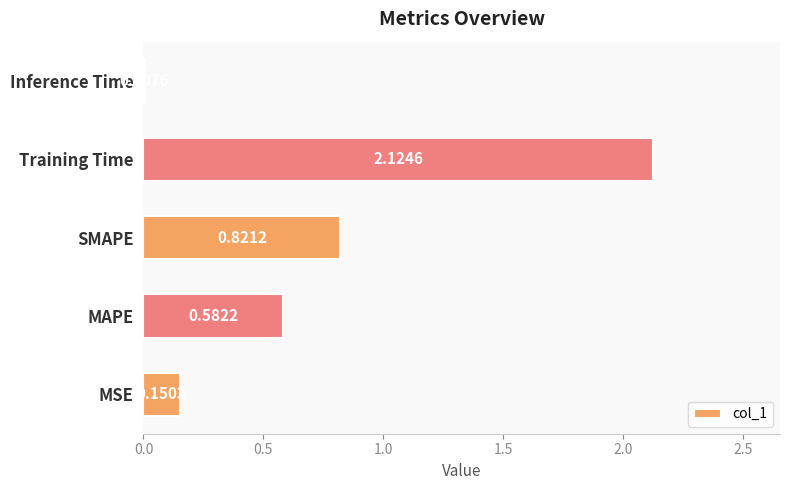

Which has a higher value, MAPE or Inference Time?

MAPE